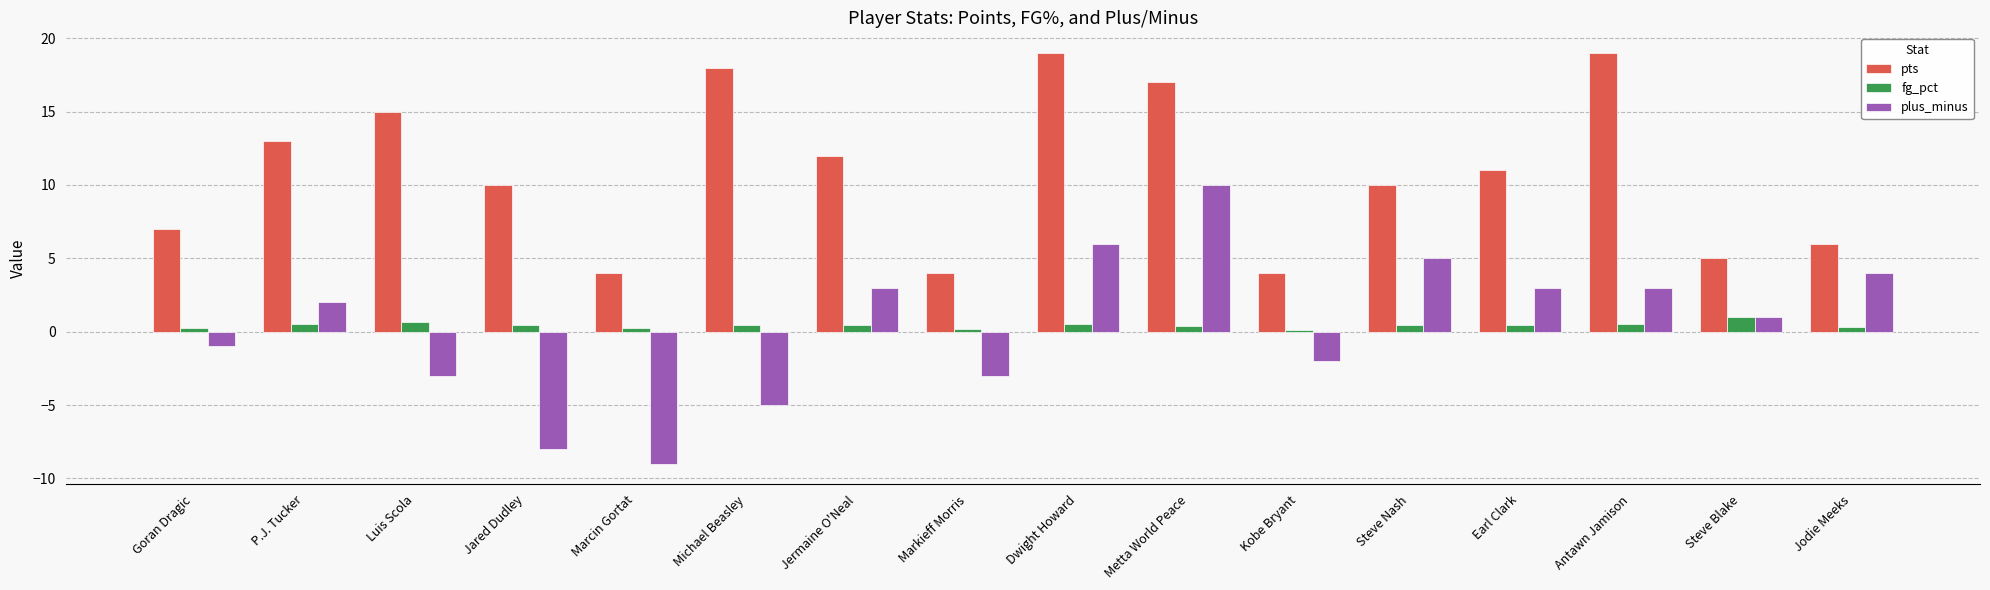

What position from the left is Antawn Jamison?

14